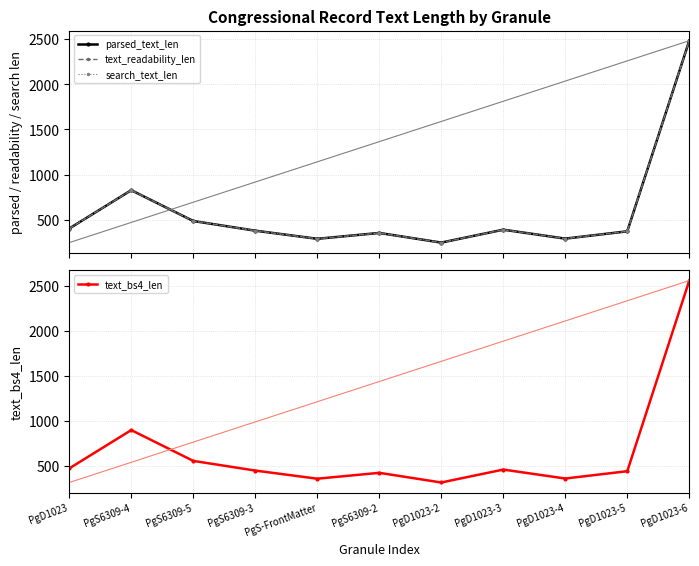

Rank the series by their maximum value, from lowest to highest.

parsed_text_len, text_readability_len, search_text_len, text_bs4_len